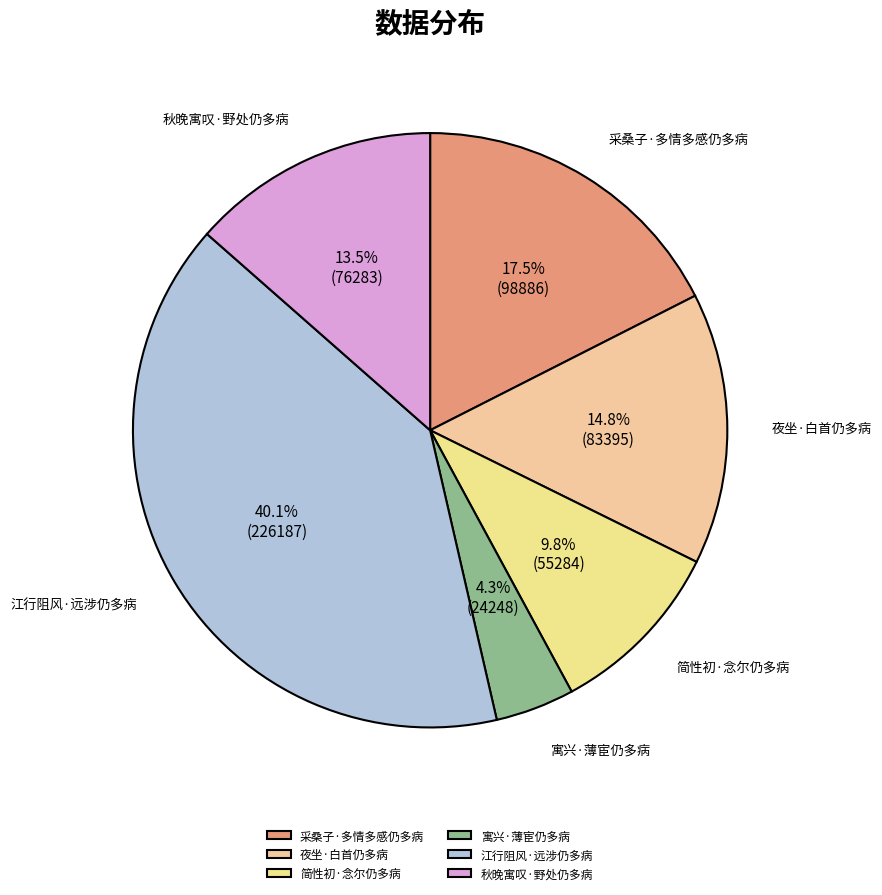

Is there any slice that represents more than half of the pie?

No